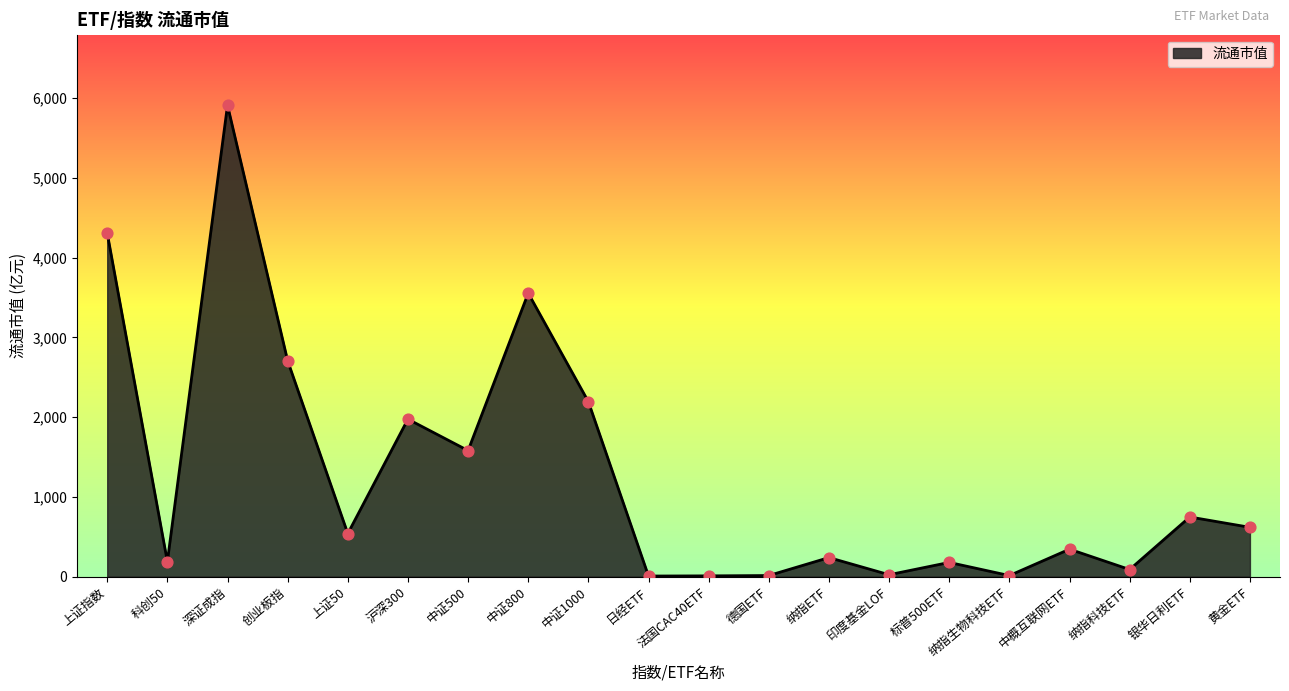

Approximately how many times larger is the value at 印度基金LOF compared to 标普500ETF?

0.1